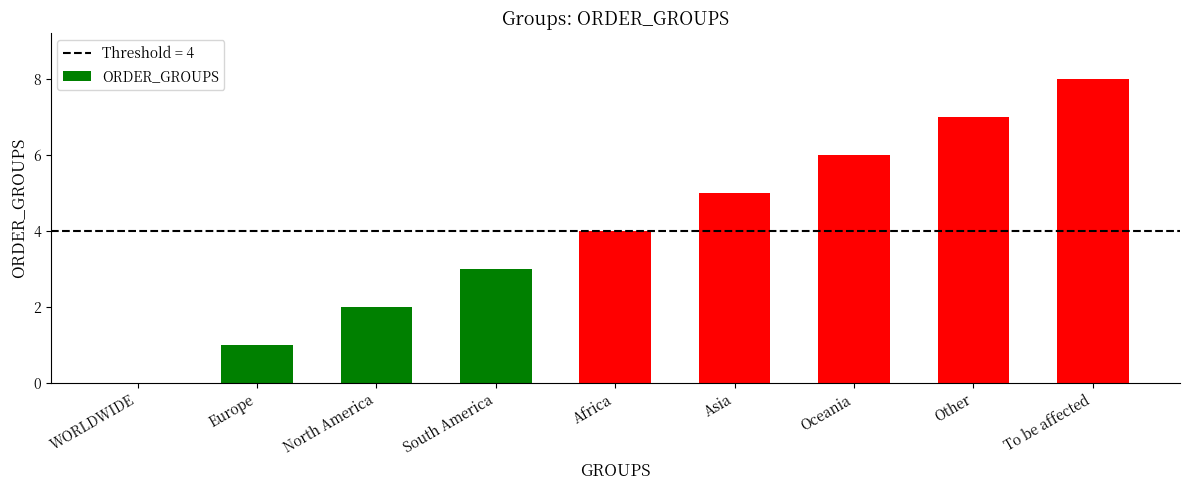

What is the greatest value displayed?

8